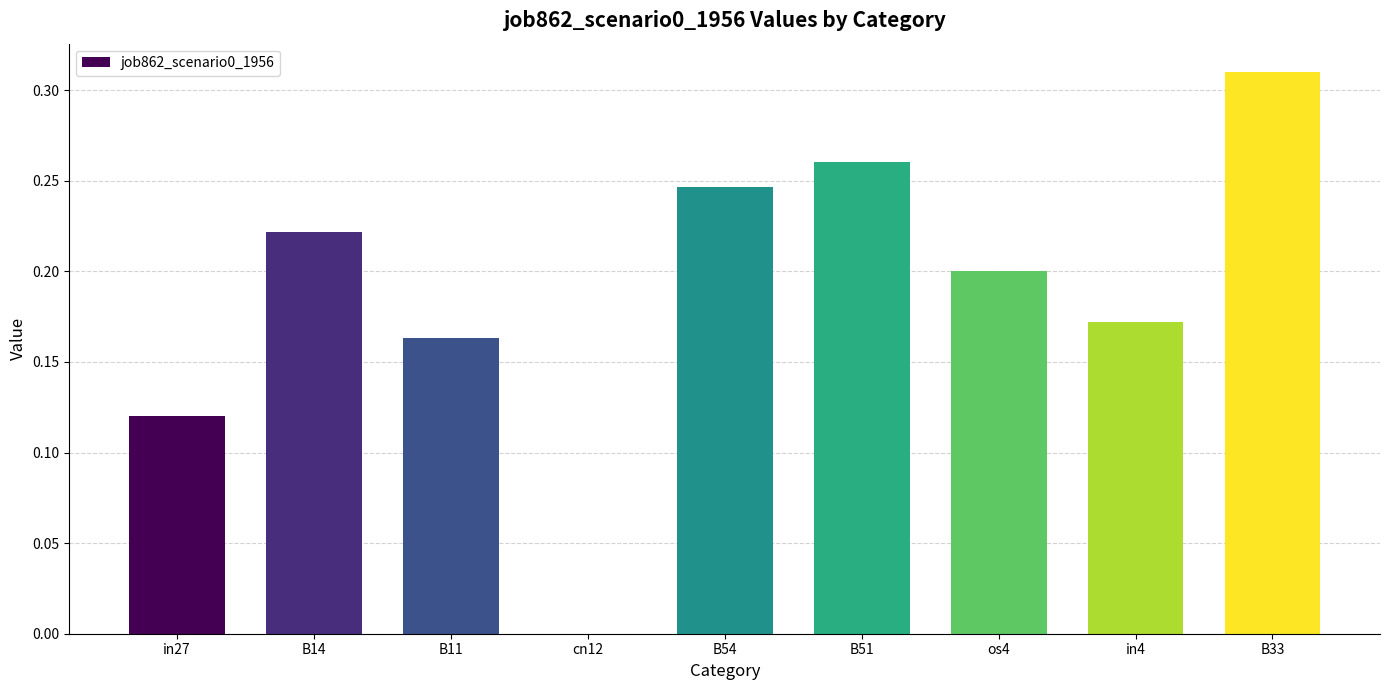

Which label corresponds to the largest value in the chart?

B33